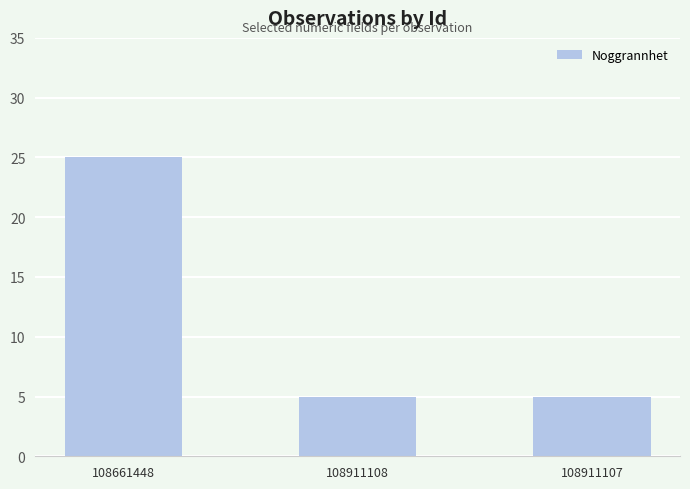

What is the change in value from 108661448 to 108911107?

-20